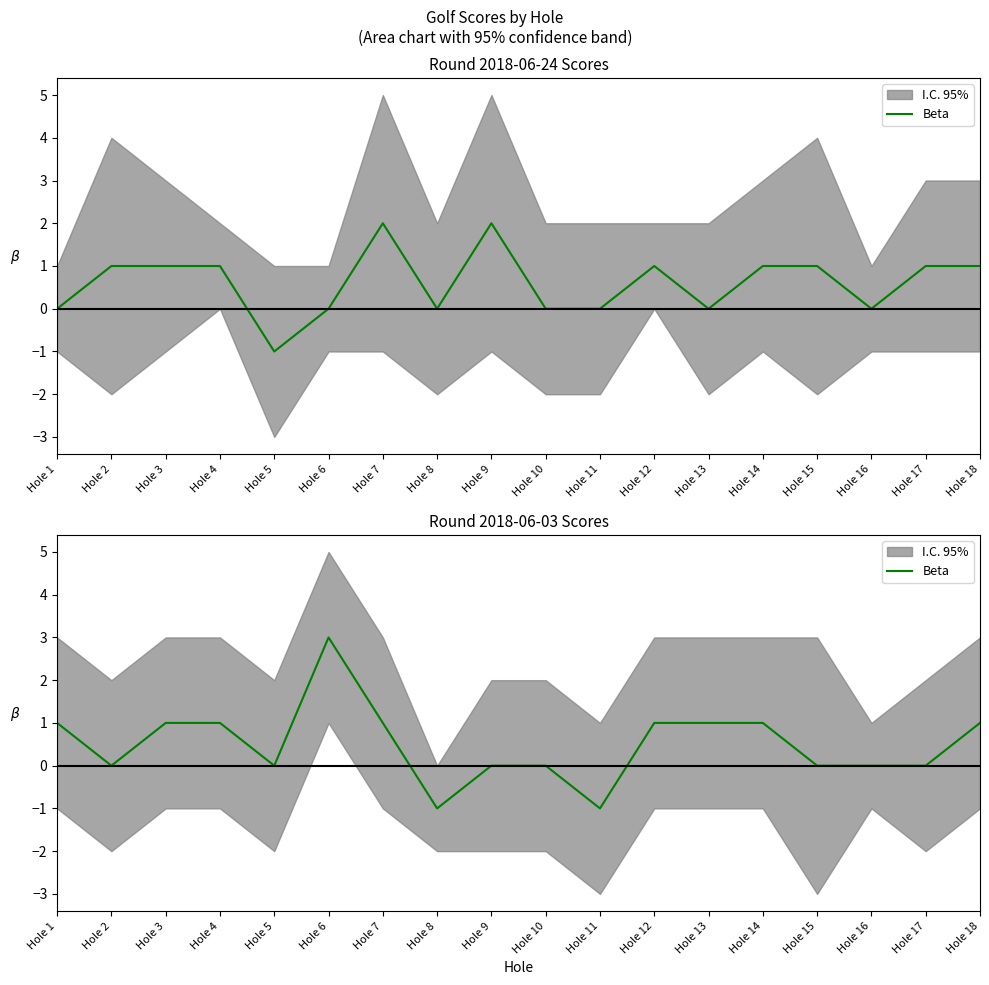

How many data points are less than 1?

9